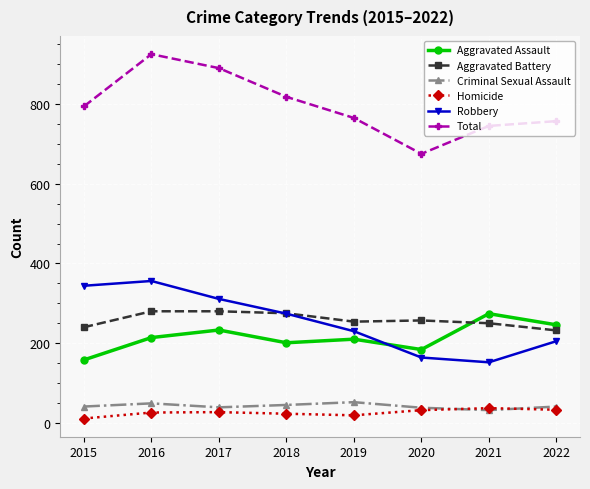

How many data points in Robbery are less than 274?

4